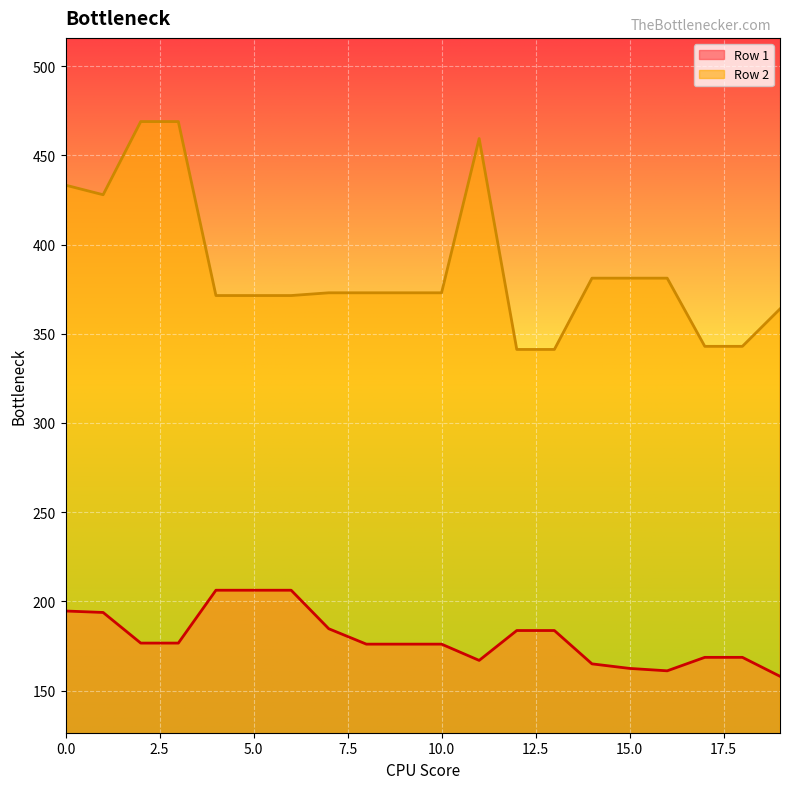

How many lines are shown in the chart?

2